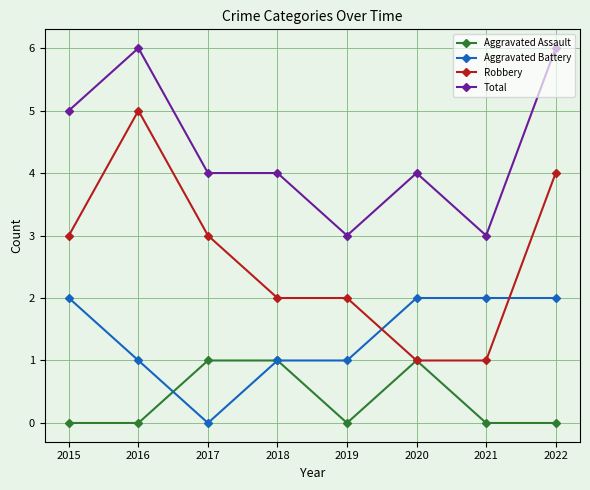

True or false: Total has a value of 2 at 2015.

False